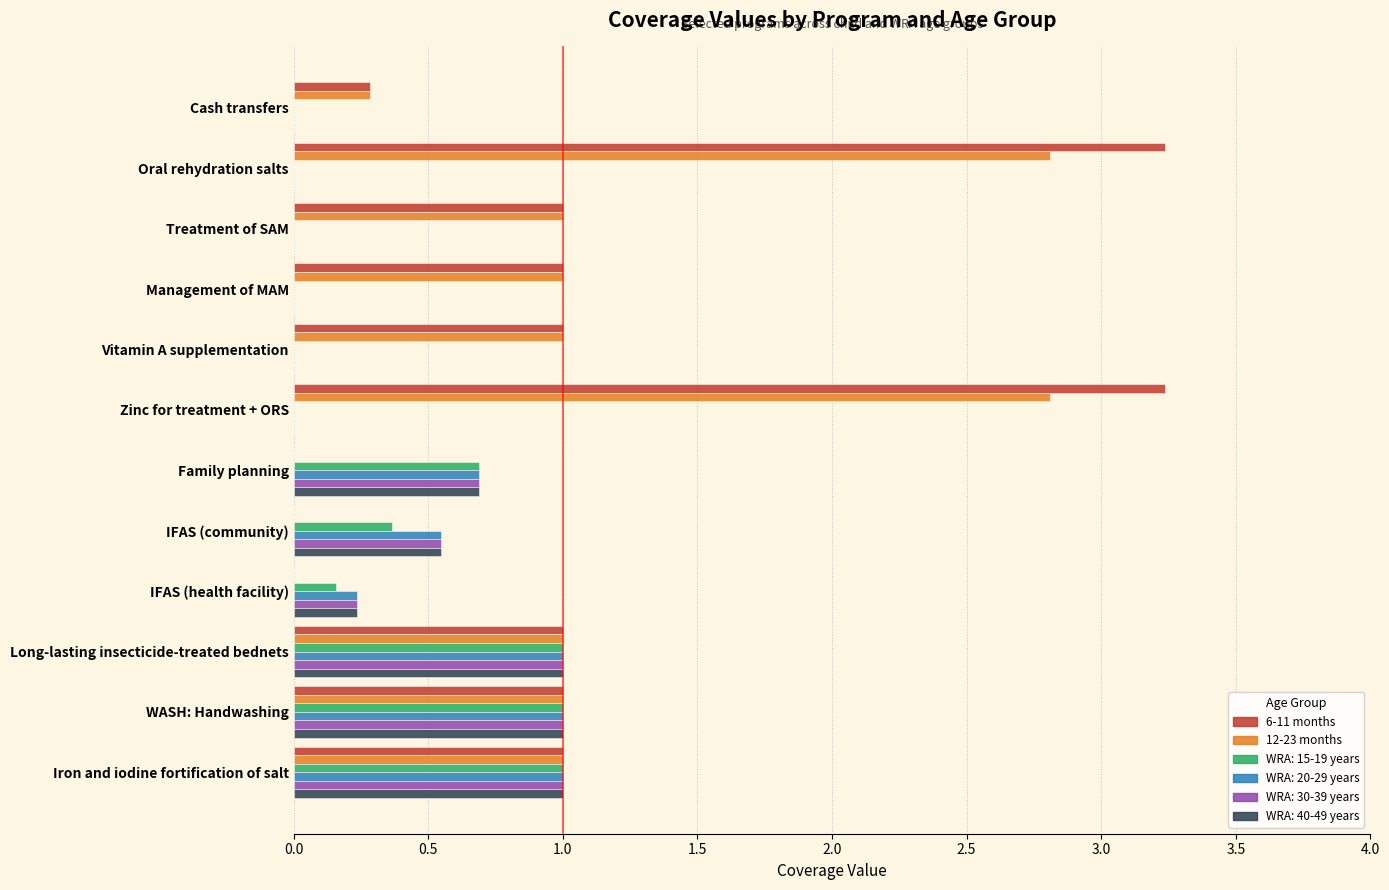

What is the greatest value displayed?

3.2